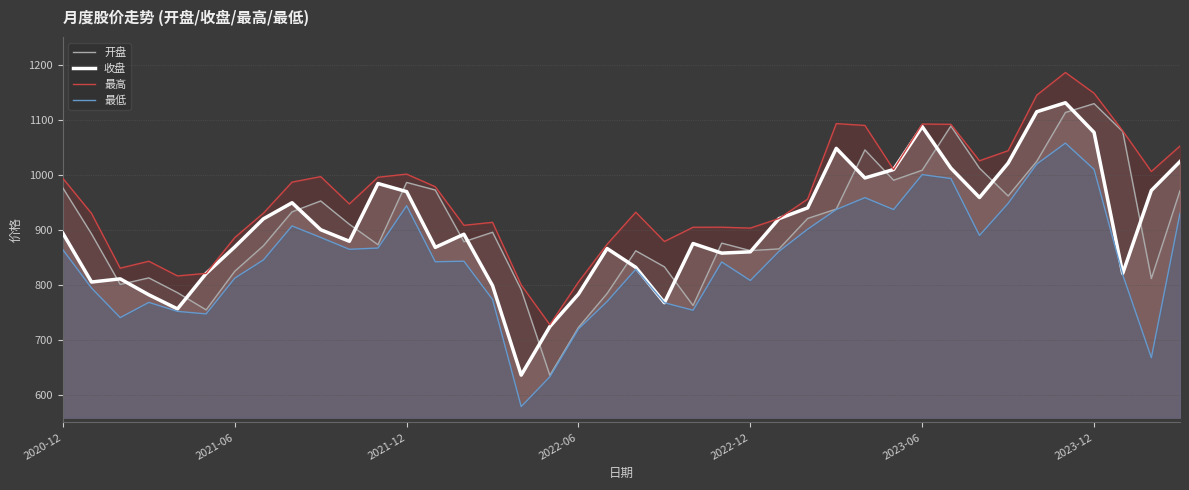

Reading right to left, extract all data points from this chart.

开盘: 971.0	811.5	1078.5	1129.2	1113.1	1024.5	961.4	1011.9	1088.5	1008.2	990.1	1045.1	937.7	920.6	865.3	862.2	875.8	762.5	832.7	861.9	784.4	722.8	635.8	791.1	895.6	878.4	972.2	986.1	872.9	910.1	952.4	932.7	871.0	824.7	754.6	785.8	812.7	800.8	892.5	975.9
收盘: 1024.0	971.5	820.8	1076.9	1130.8	1114.5	1021.1	958.7	1012.1	1087.5	1009.5	994.2	1048.0	939.9	920.3	860.0	857.6	875.1	767.6	831.9	866.0	783.2	724.3	636.1	798.6	892.0	868.1	969.4	984.1	879.2	900.2	949.2	920.0	868.9	820.7	756.4	782.0	810.9	805.2	893.7
最高: 1052.2	1005.9	1079.8	1148.1	1185.8	1144.6	1043.7	1025.4	1091.6	1092.1	1009.5	1089.6	1092.9	955.8	920.5	903.1	904.7	904.6	878.8	932.0	873.8	805.2	727.7	799.8	913.6	908.2	978.3	1001.2	995.5	947.0	996.6	986.7	930.2	886.0	820.9	816.2	843.0	830.3	929.7	993.5
最低: 930.2	667.8	818.4	1009.7	1057.5	1019.5	948.0	889.8	993.2	1000.3	936.8	958.5	936.9	901.1	861.0	807.9	841.6	753.9	767.5	828.4	769.8	720.0	633.0	578.9	773.5	843.0	842.0	943.7	866.9	864.6	886.1	907.1	845.3	812.2	747.2	751.9	768.2	740.5	794.2	863.8